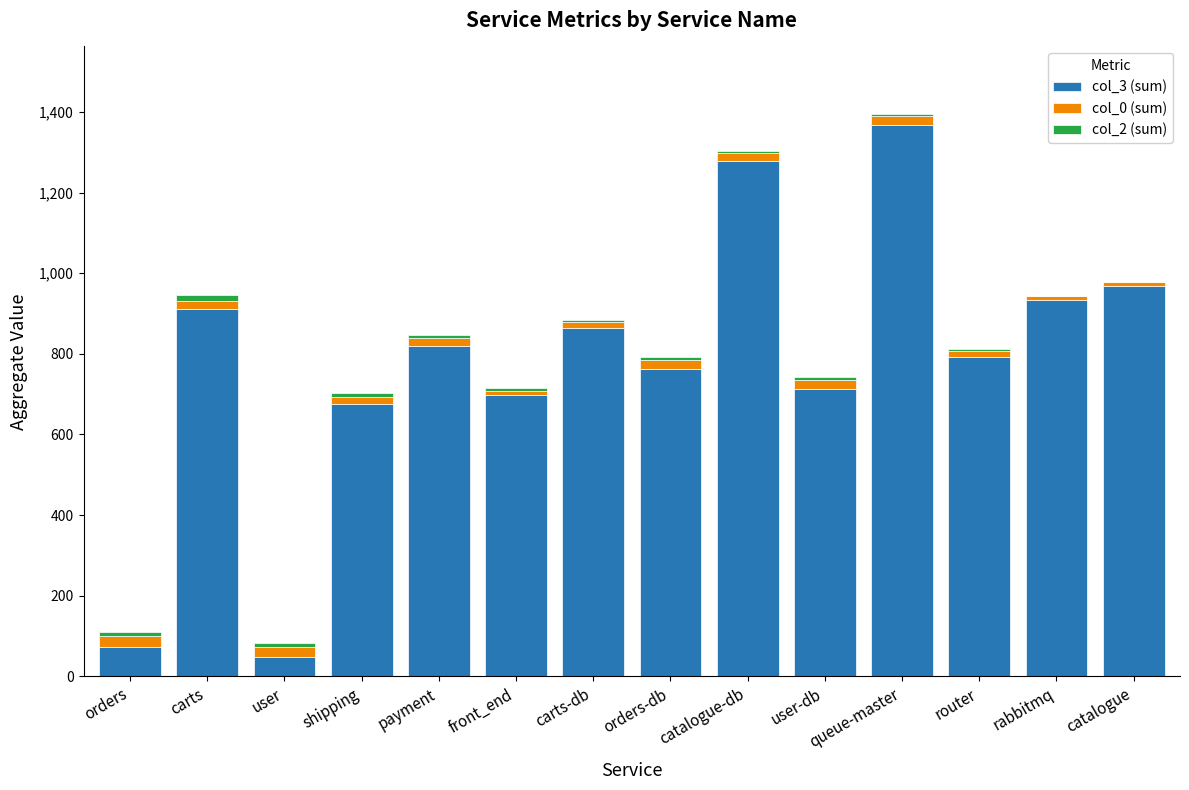

How many data points does each series have?

14